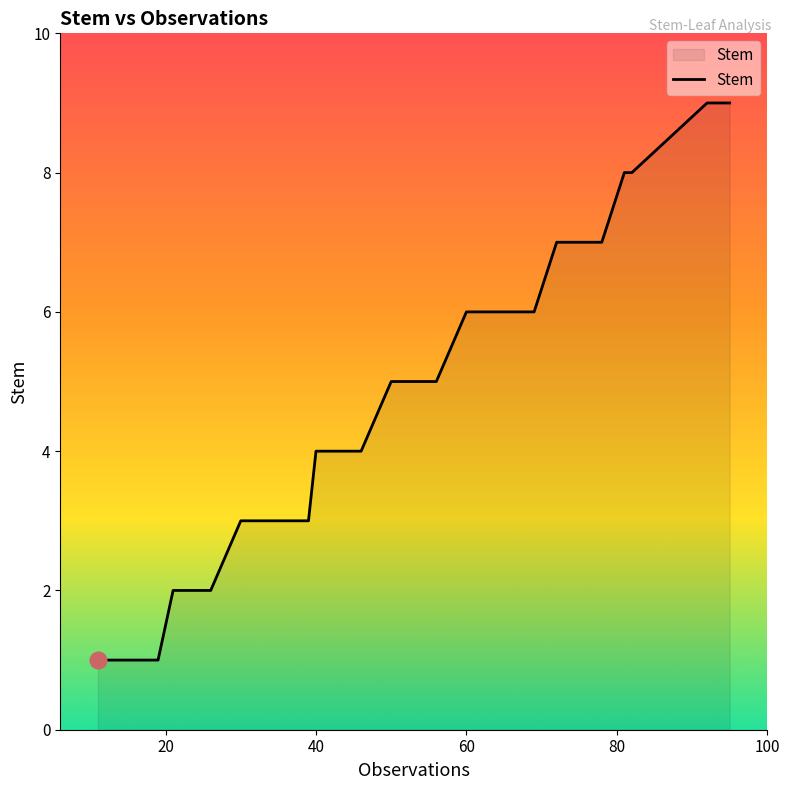

What is the sum of the values at 22 and 41?

6